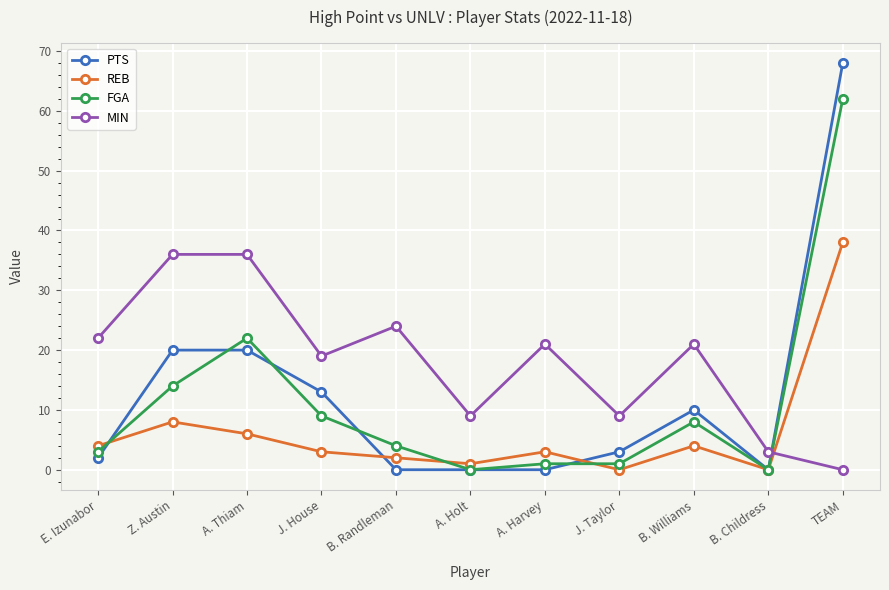

The value of FGA at B. Williams is 8. True or false?

True